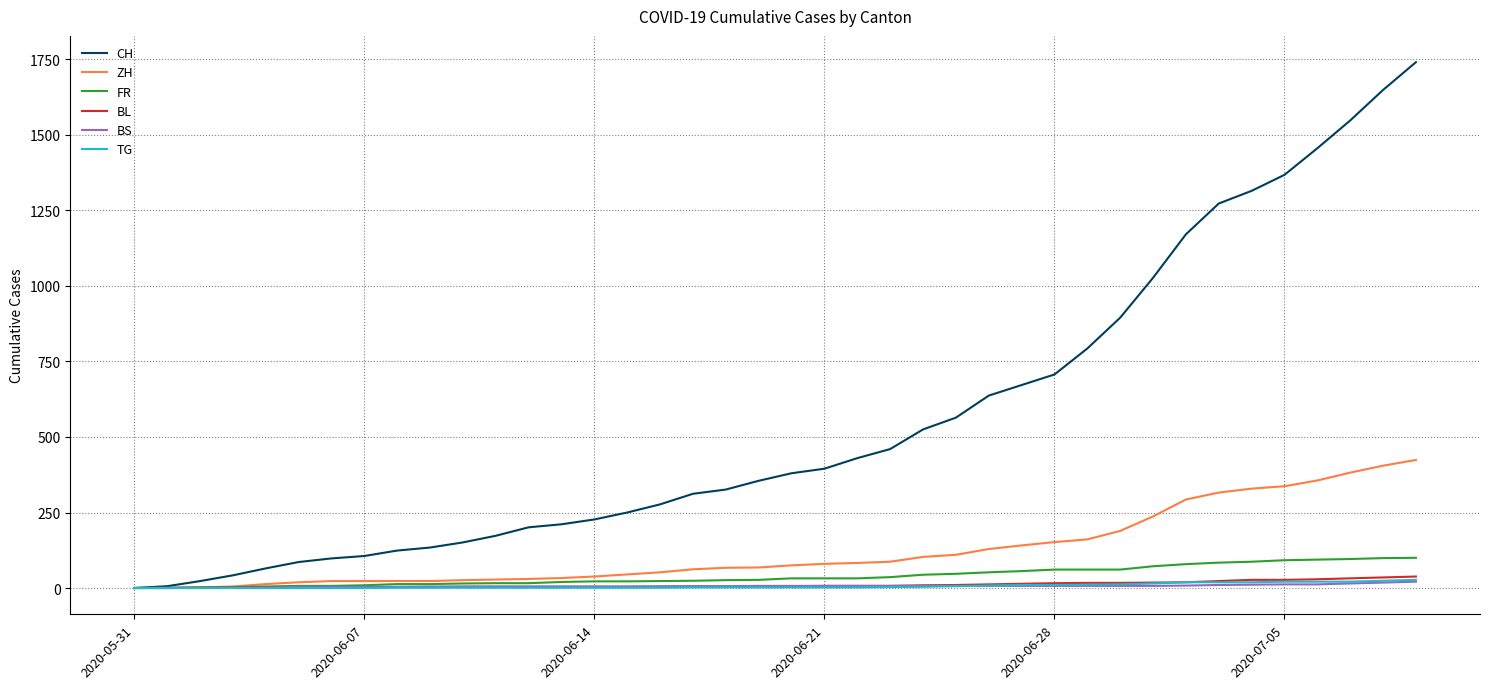

What is the greatest value displayed?

1741